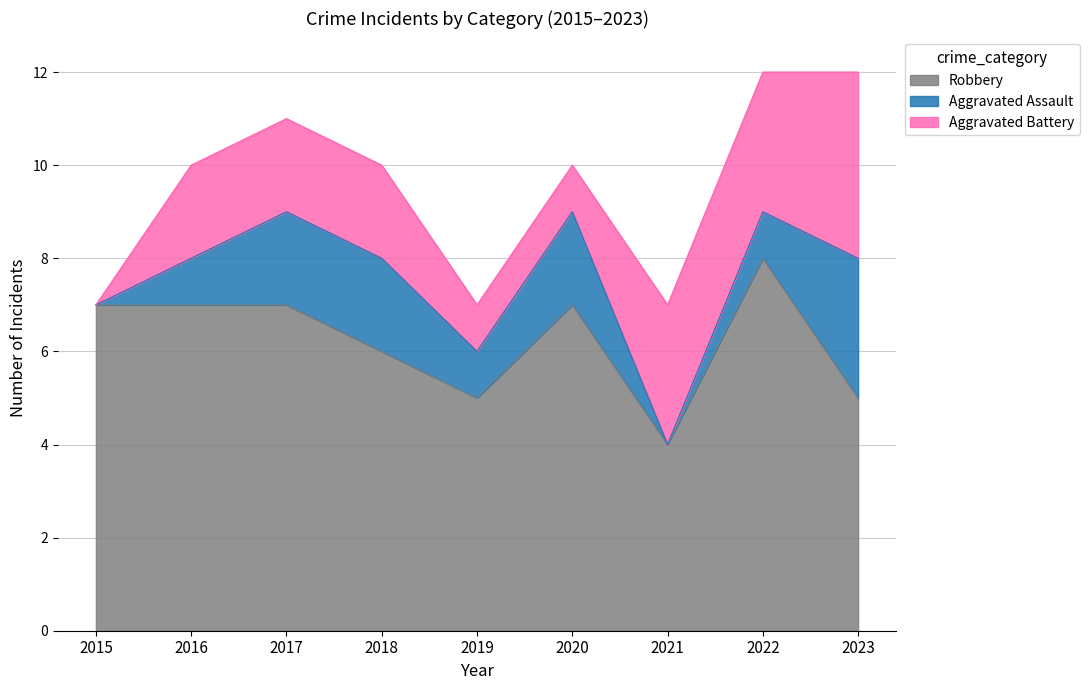

Does the chart display data point markers on the line(s)?

No